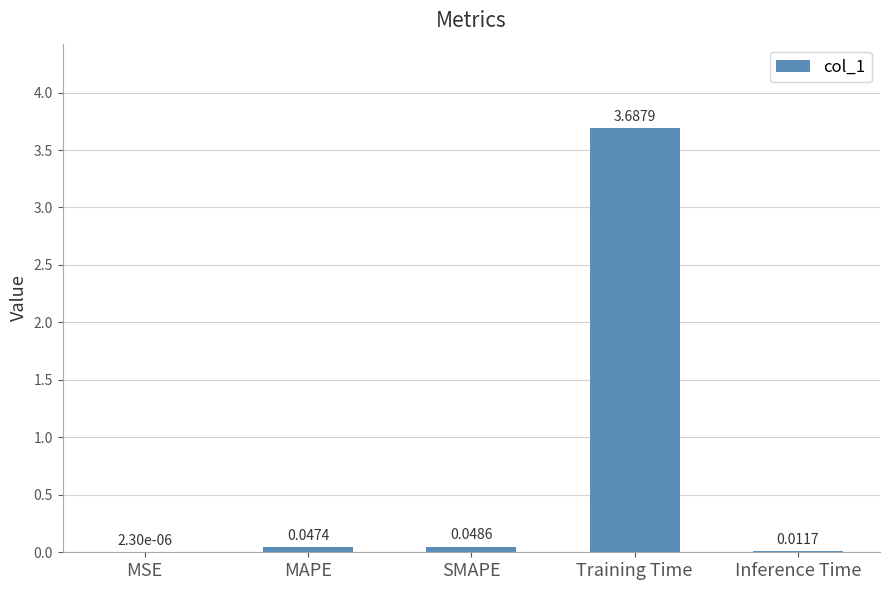

Which category has the highest value across all series?

Training Time